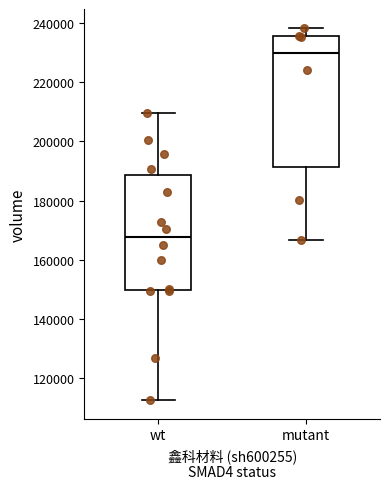

Comparing the boxes themselves (not the whiskers), which one is the tallest?

mutant